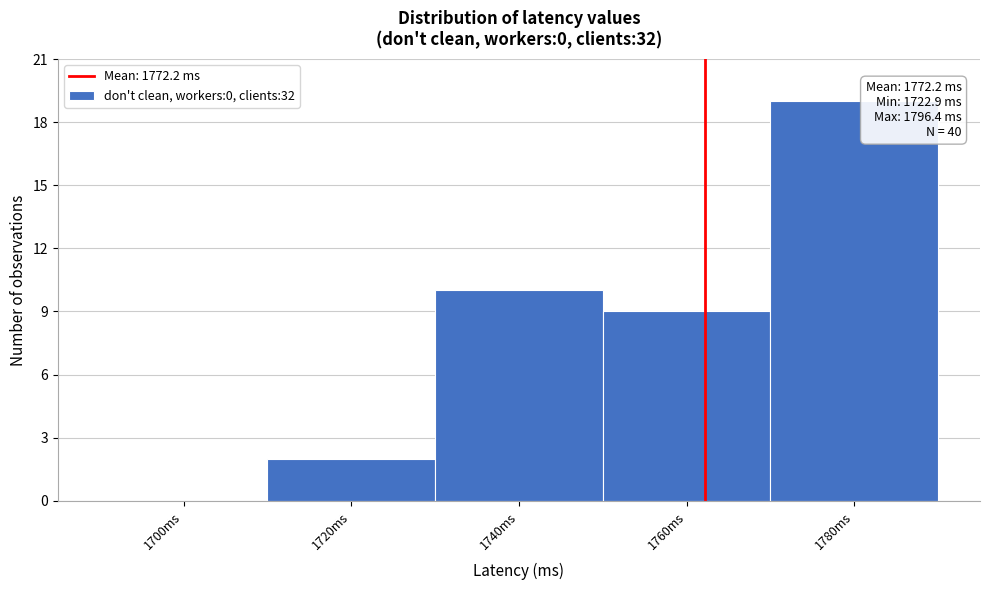

Reading right to left, what are all the values shown in this chart?

1780ms=19	1760ms=9	1740ms=10	1720ms=2	1700ms=0